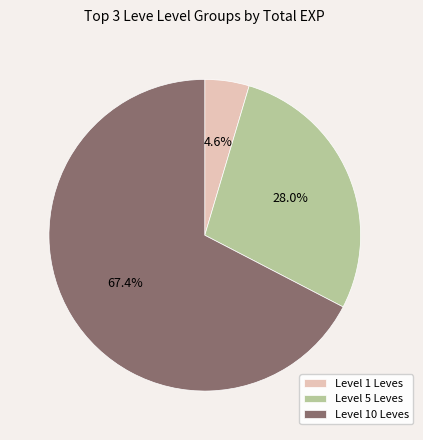

Rank the categories by value from highest to lowest.

Level 10 Leves, Level 5 Leves, Level 1 Leves